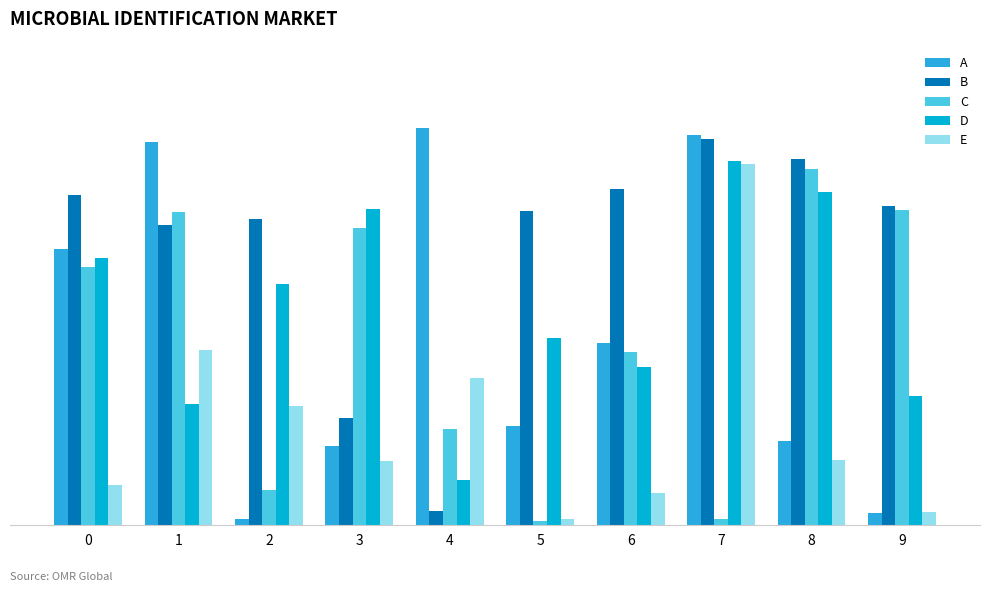

What are all the series names shown in the legend?

A, B, C, D, E